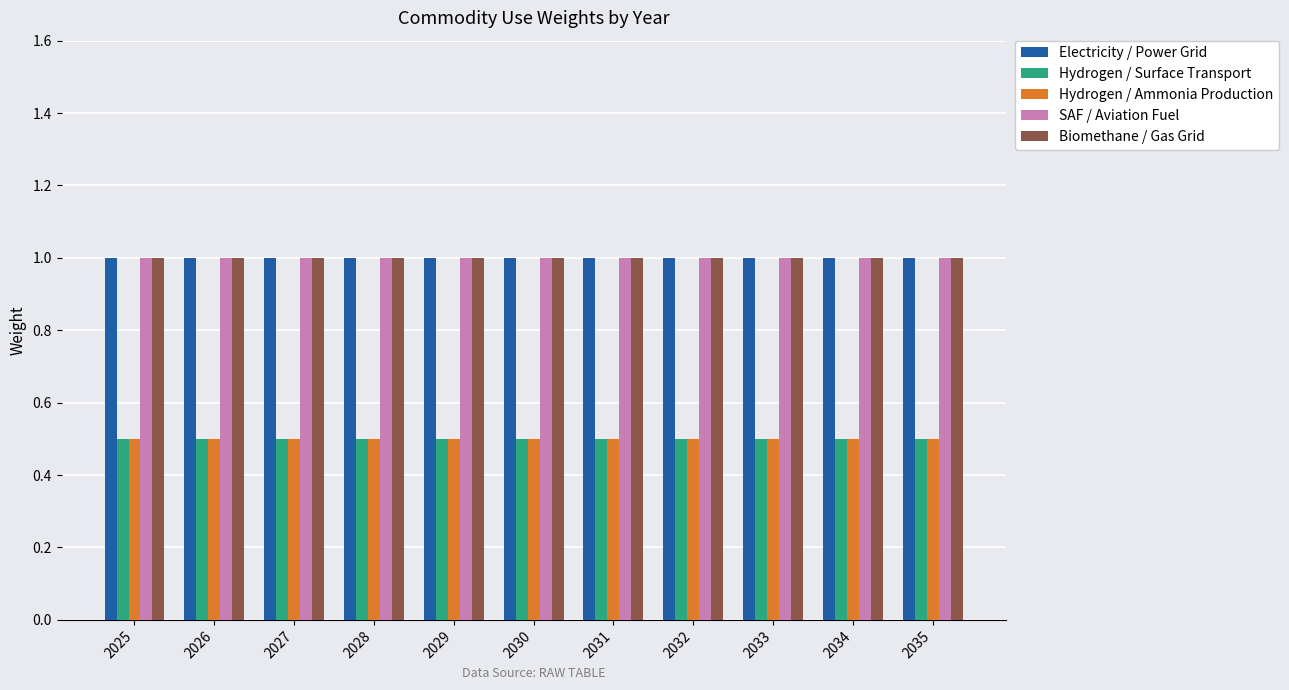

What is the total value across all series at 2035?

4.0